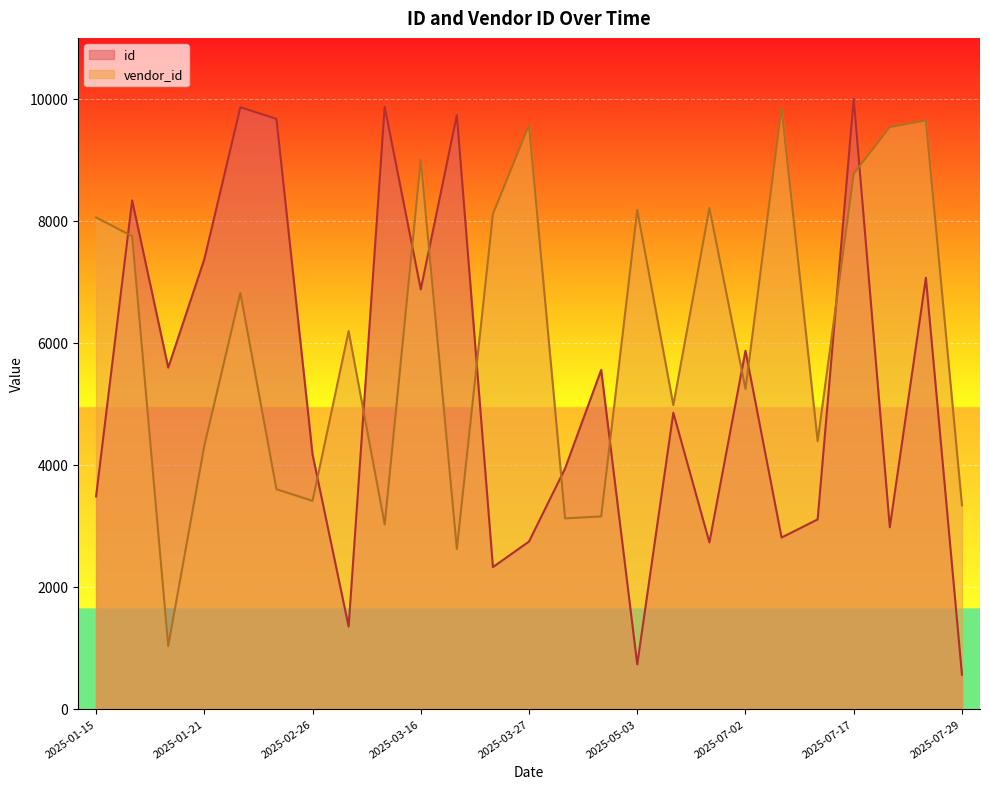

How many data points does each series have?

25